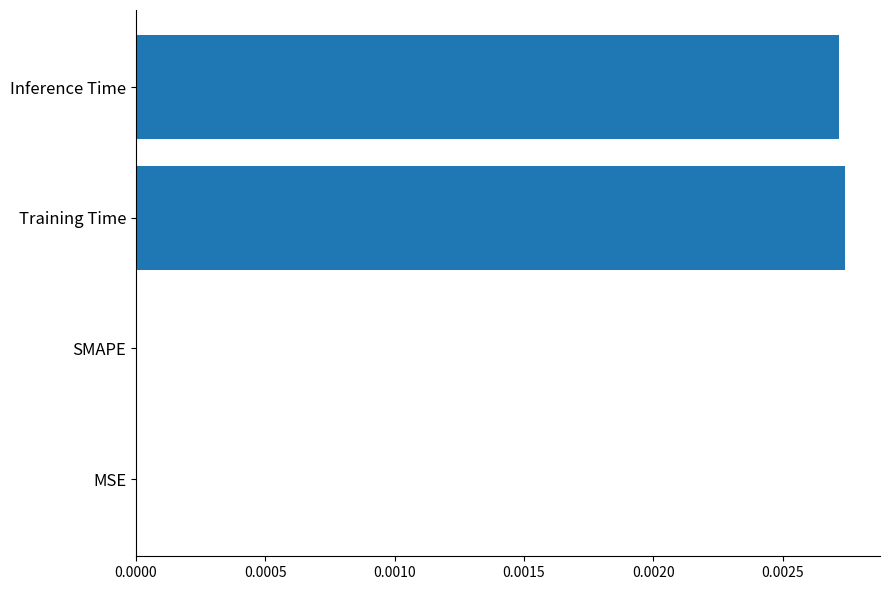

The value at Inference Time is 0.0. True or false?

True